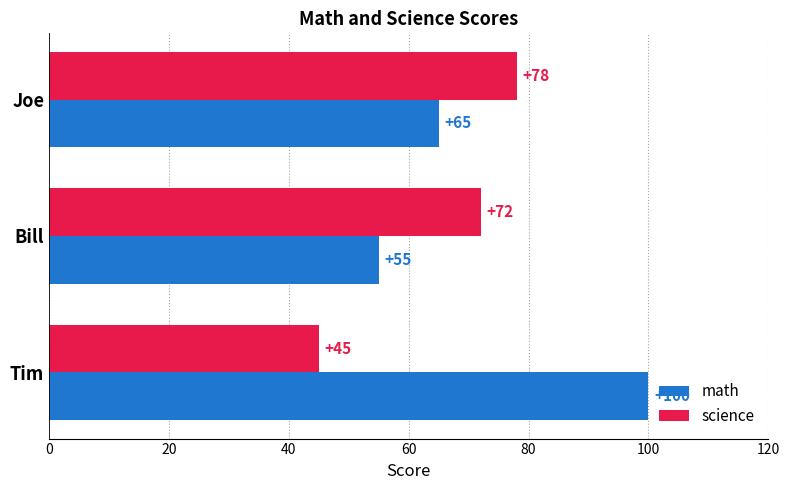

The science series shows 72 at Bill. True or false?

True